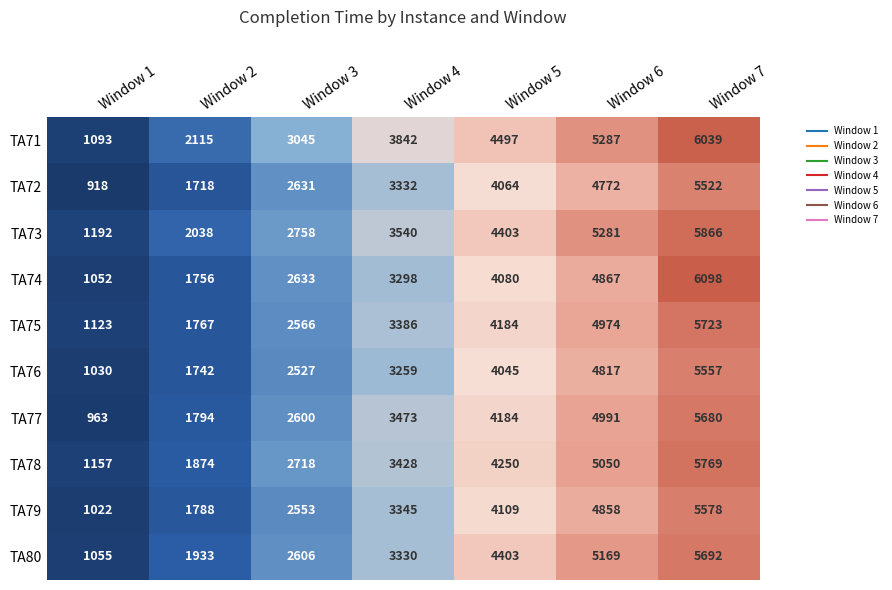

What is the spread (max minus min) of values at Window 6?

515